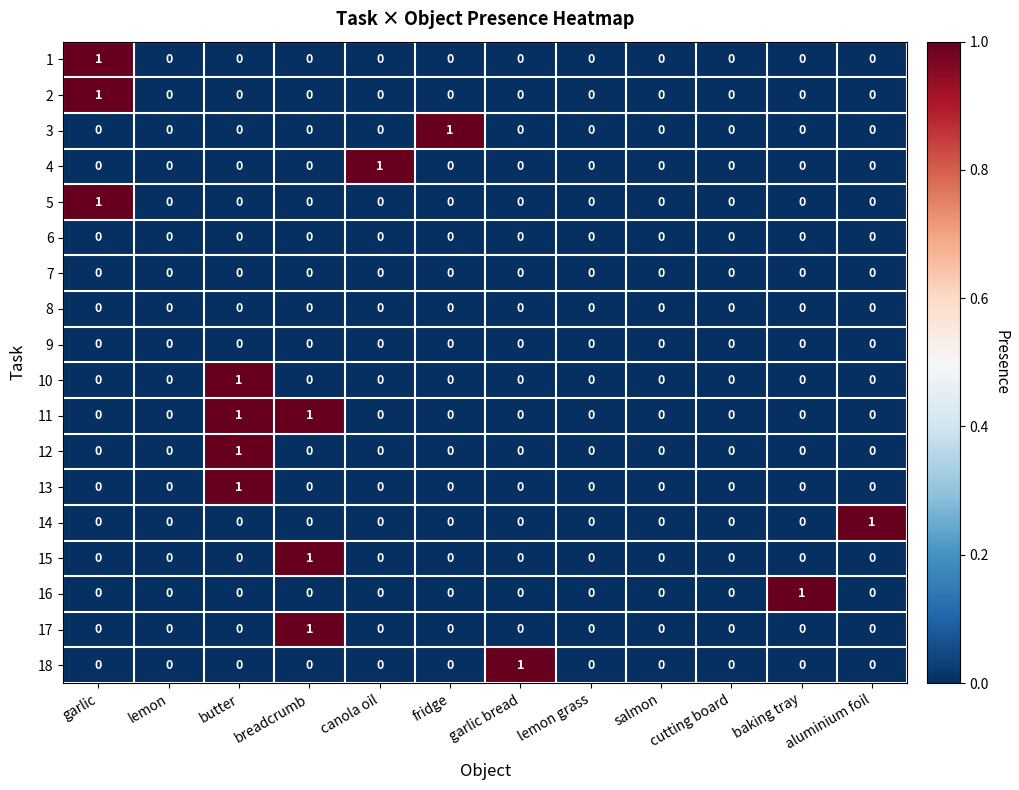

What is the total value across all series at butter?

4